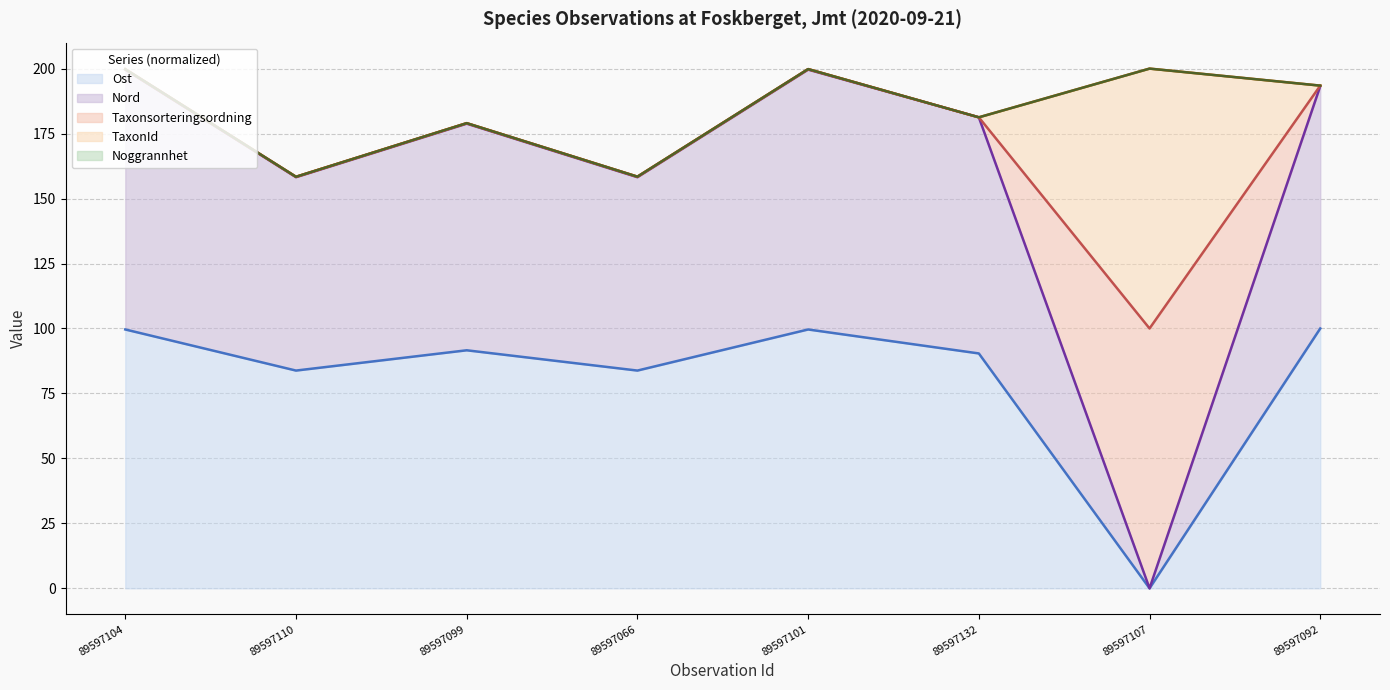

Does the chart have visible grid lines?

Yes